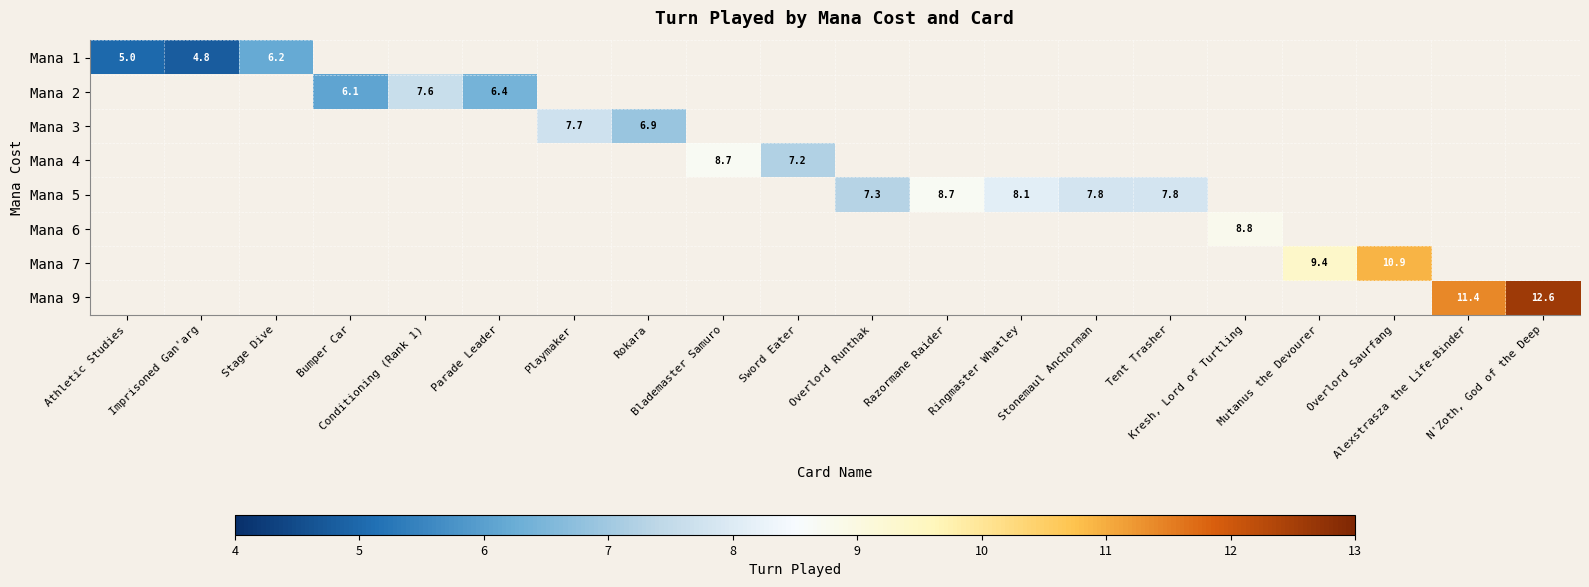

Which label corresponds to the largest value in the chart?

N'Zoth, God of the Deep